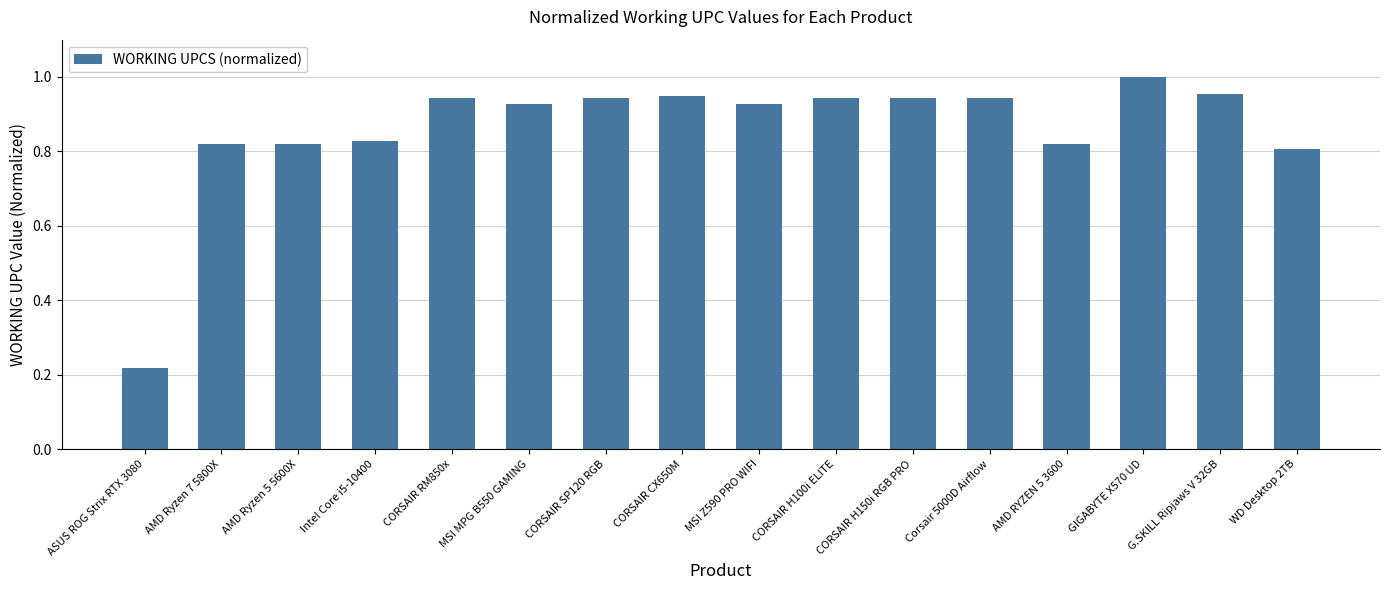

Which has a higher value, AMD RYZEN 5 3600 or CORSAIR H150i RGB PRO?

CORSAIR H150i RGB PRO